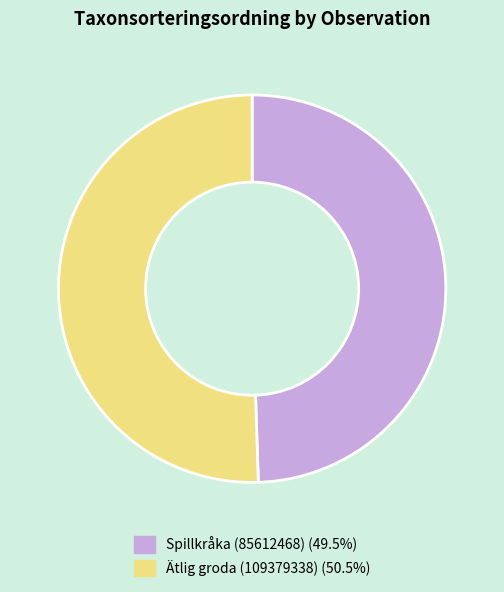

Which slice represents more than half of the pie?

Ätlig groda (109379338)